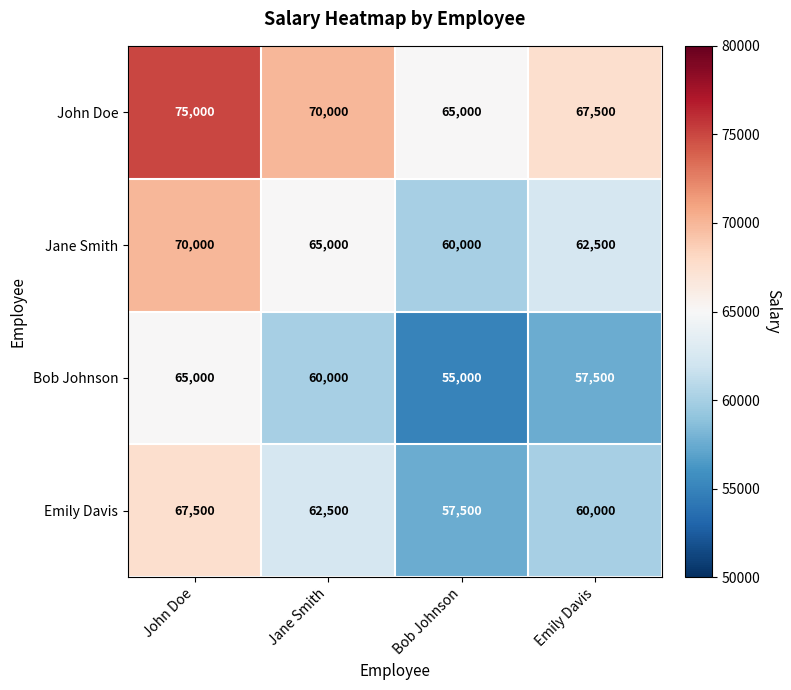

What is the total value across all series at Bob Johnson?

237500